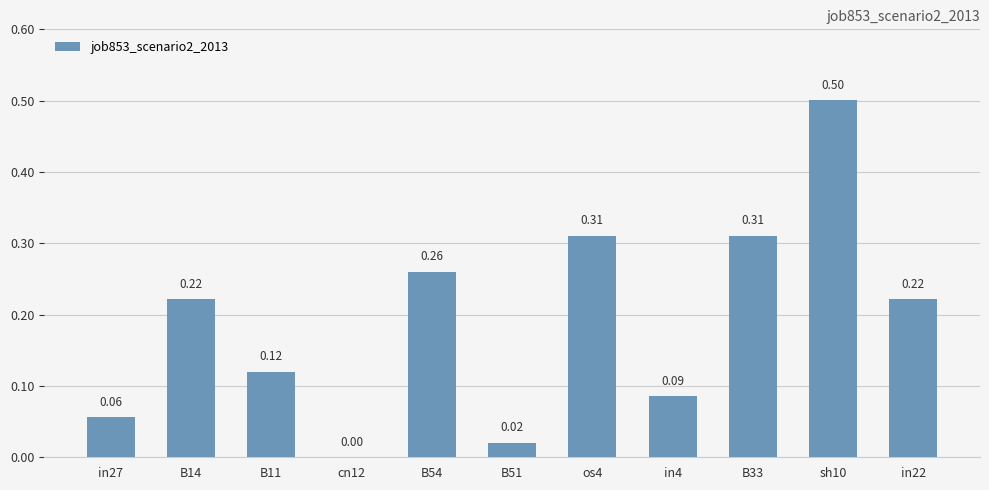

What is the change in value from B14 to sh10?

+0.3